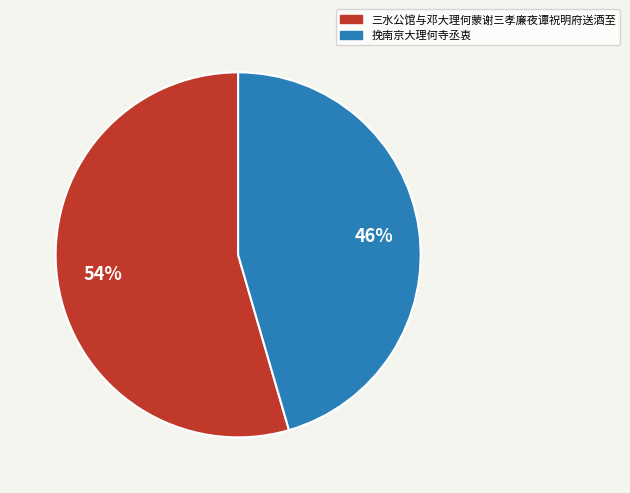

How many slices are in this pie chart?

2